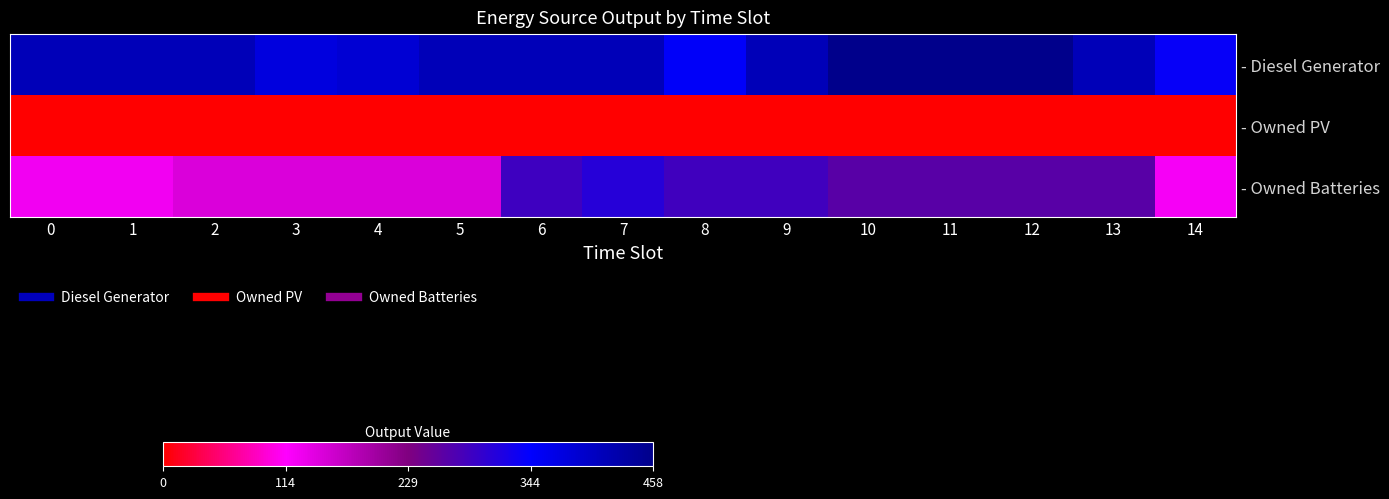

Count the number of data series in this chart.

3